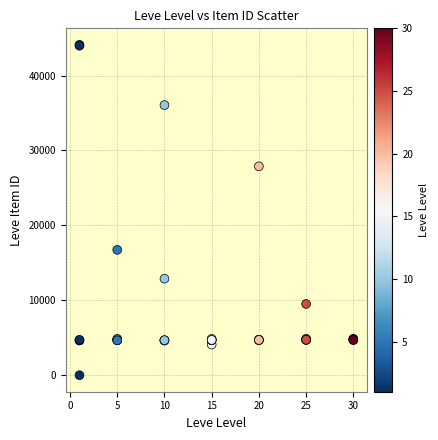

What Y value in the scatter plot is closest to 22050?

16734